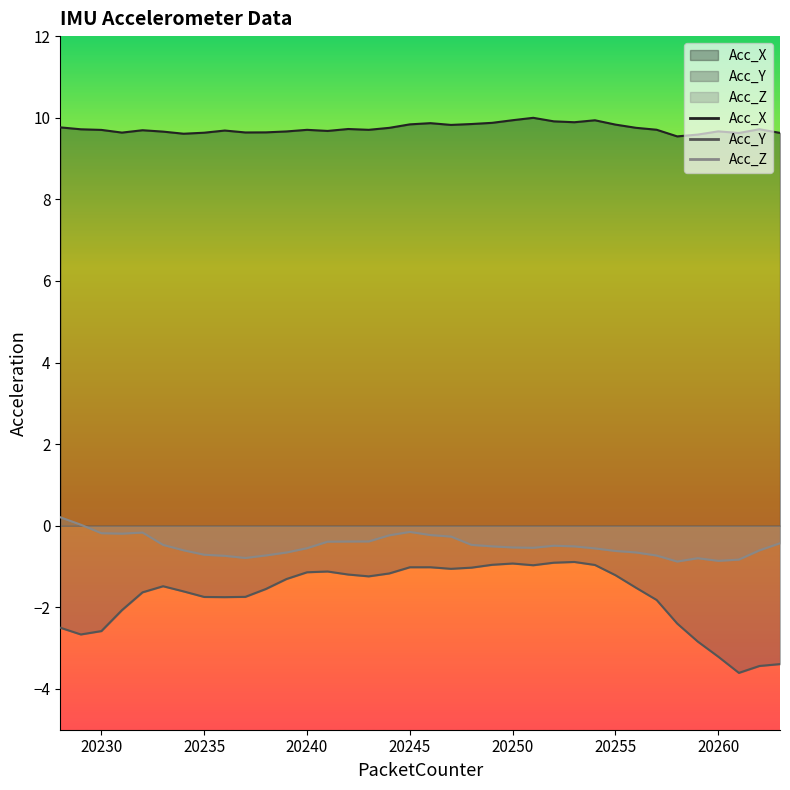

Between 20230 and 20231, which series saw the biggest shift?

Acc_Y